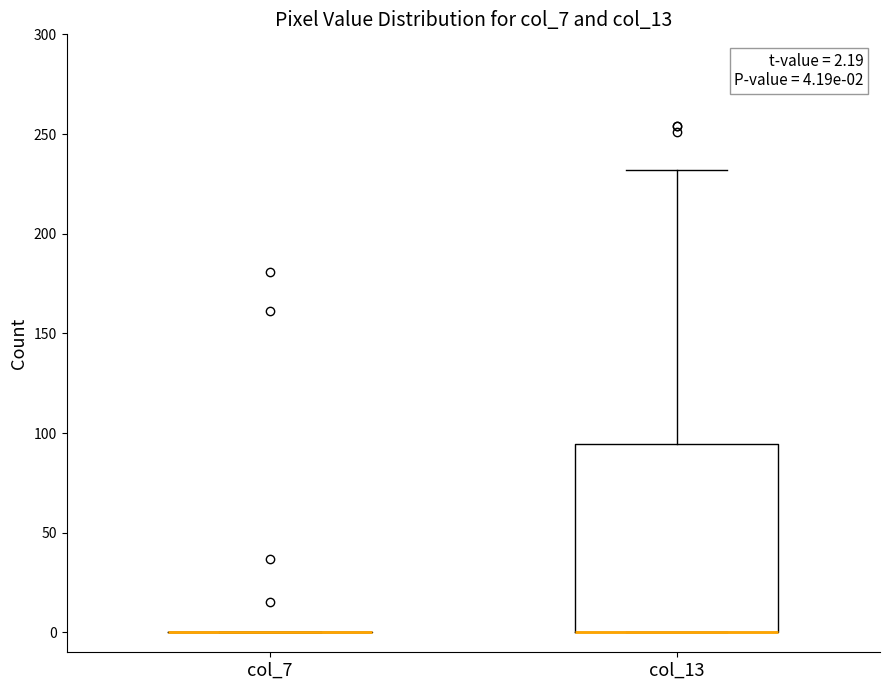

Which box is the tallest, from its lower edge to its upper edge?

col_13